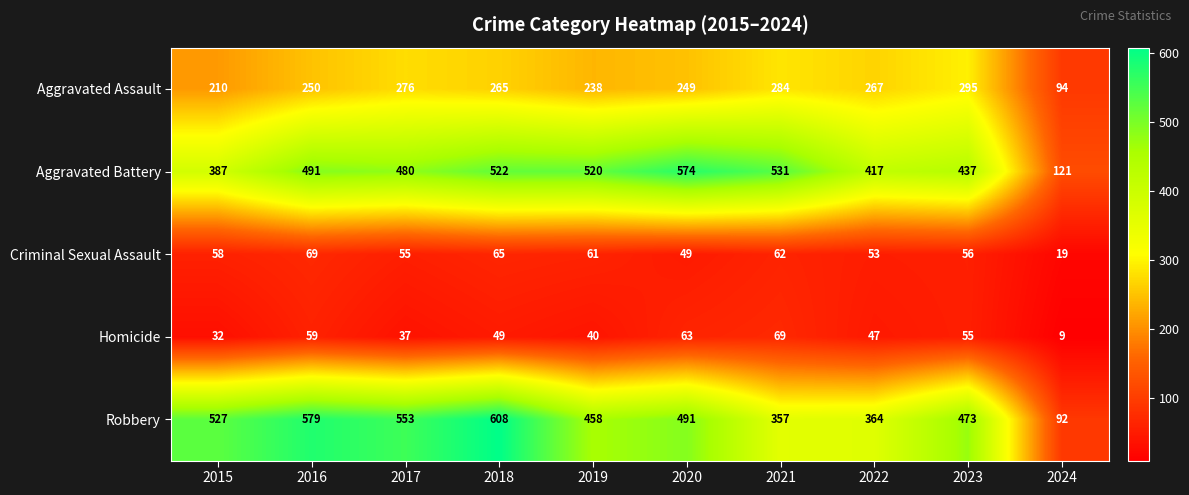

Which series has the largest total across all categories?

Robbery